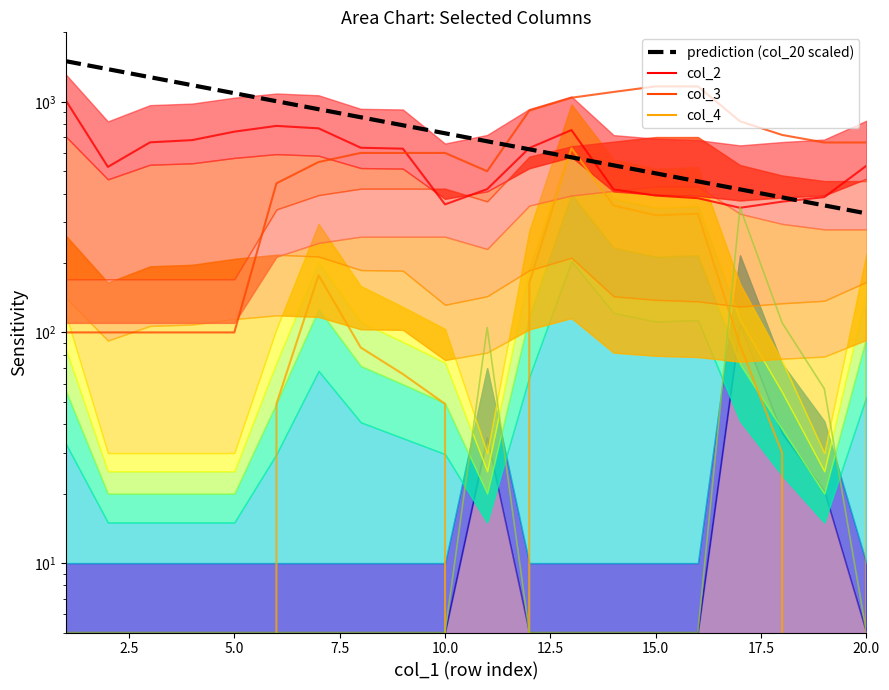

At how many categories does at least one series exceed 432?

20